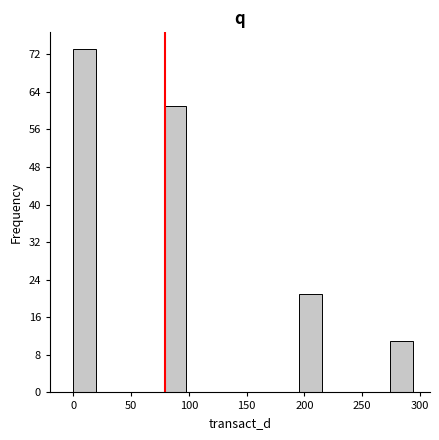

Around what value on the x-axis is the tallest bar? Give the approximate position of its centre, as read against the axis.

10